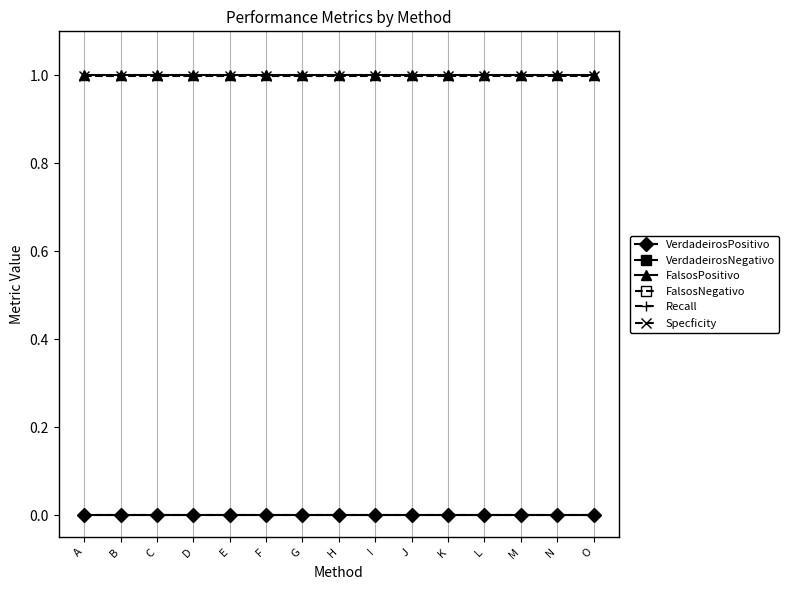

What is the average value of the FalsosPositivo series?

1.0